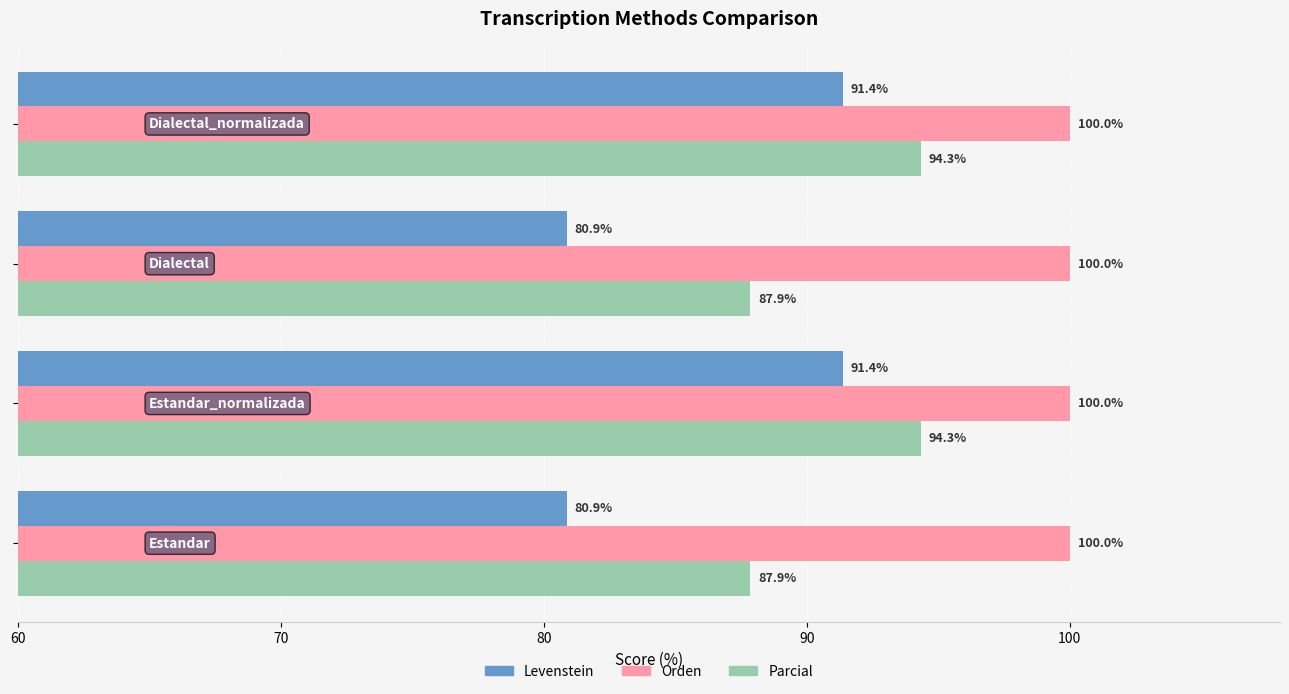

What is the sum of all Orden values?

400.0